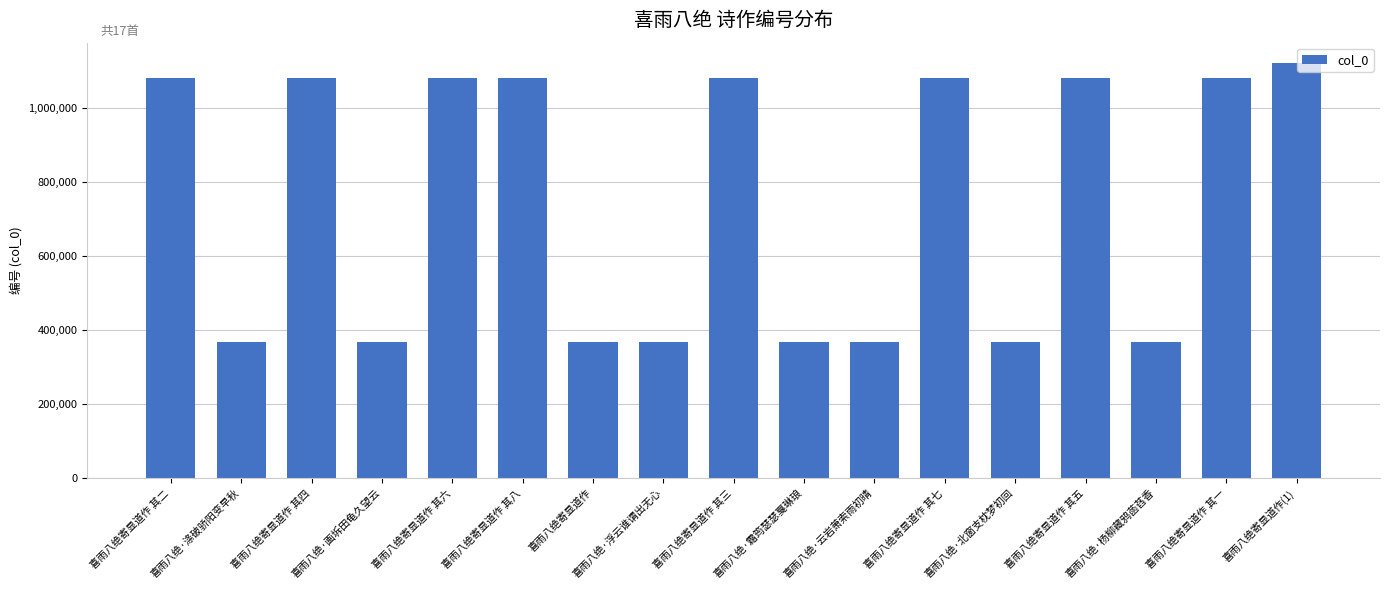

What is the change in value from 喜雨八绝寄显道作 其三 to 喜雨八绝·北窗支枕梦初回?

-715878